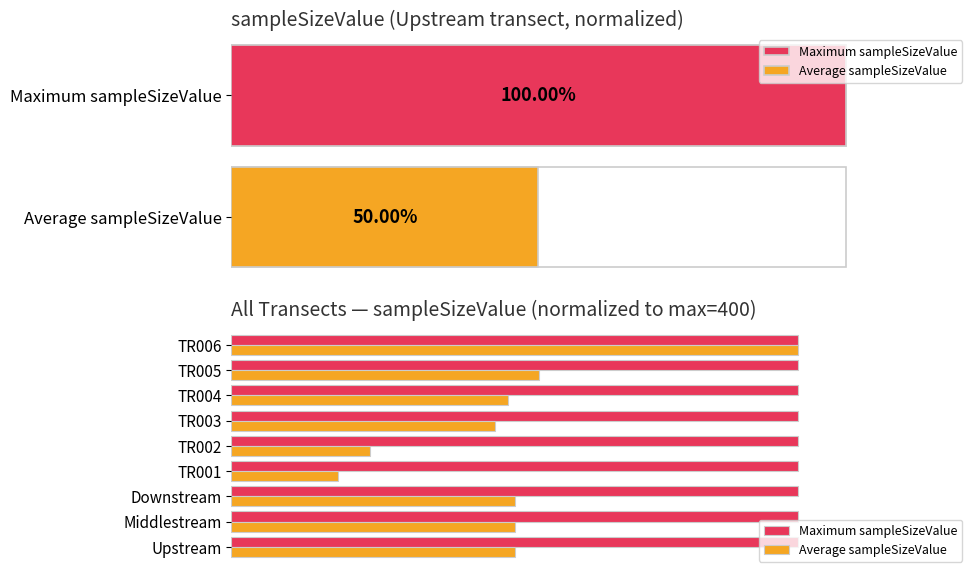

Read the Average sampleSizeValue value at 4.

24.5